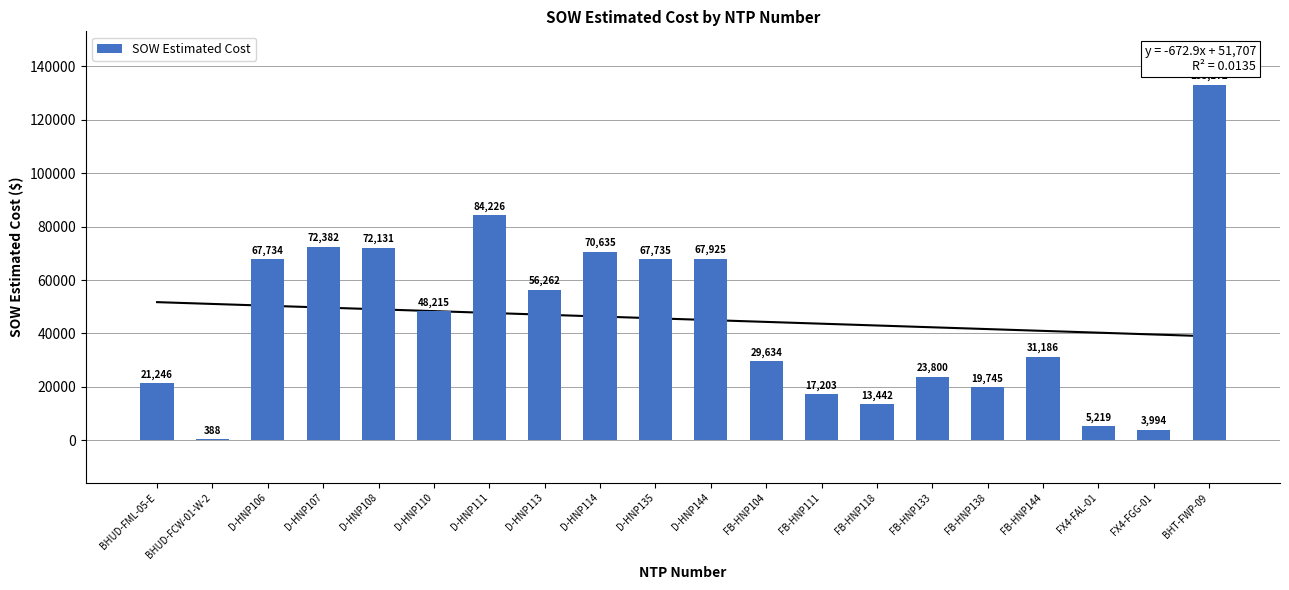

Reading right to left, list all the values displayed in this chart.

BHT-FWP-09=133172.1	FX4-FGG-01=3994.5	FX4-FAL-01=5219.2	FB-HNP144=31186.2	FB-HNP138=19745.2	FB-HNP133=23800.2	FB-HNP118=13442.4	FB-HNP111=17203.5	FB-HNP104=29634.2	D-HNP144=67925.0	D-HNP135=67735.5	D-HNP114=70635.0	D-HNP113=56262.5	D-HNP111=84226.5	D-HNP110=48215.5	D-HNP108=72131.5	D-HNP107=72382.5	D-HNP106=67734.5	BHUD-FCW-01-W-2=388.0	BHUD-FML-05-E=21246.2